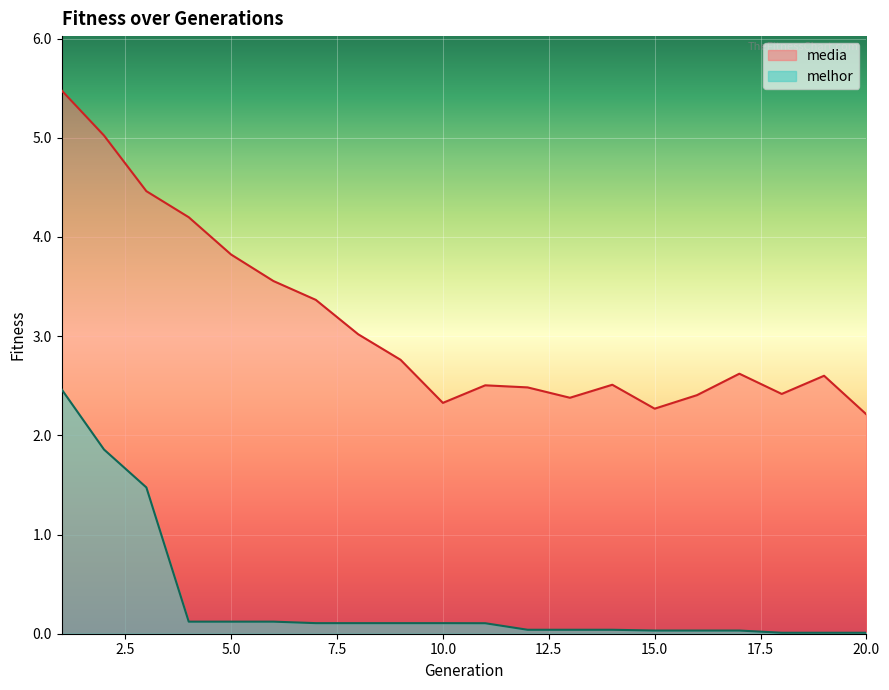

How many distinct data groups are displayed?

2